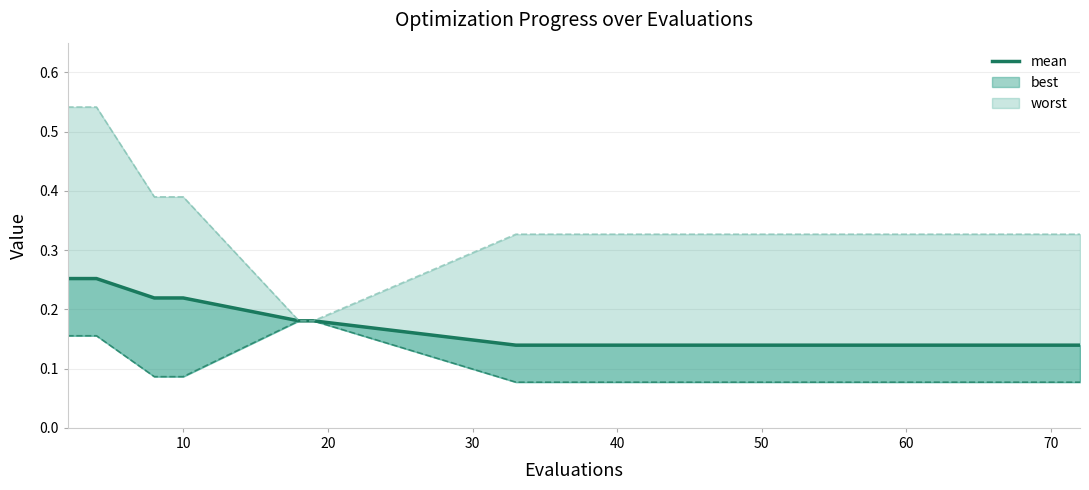

True or false: the data has more than 2 interior local peaks.

False